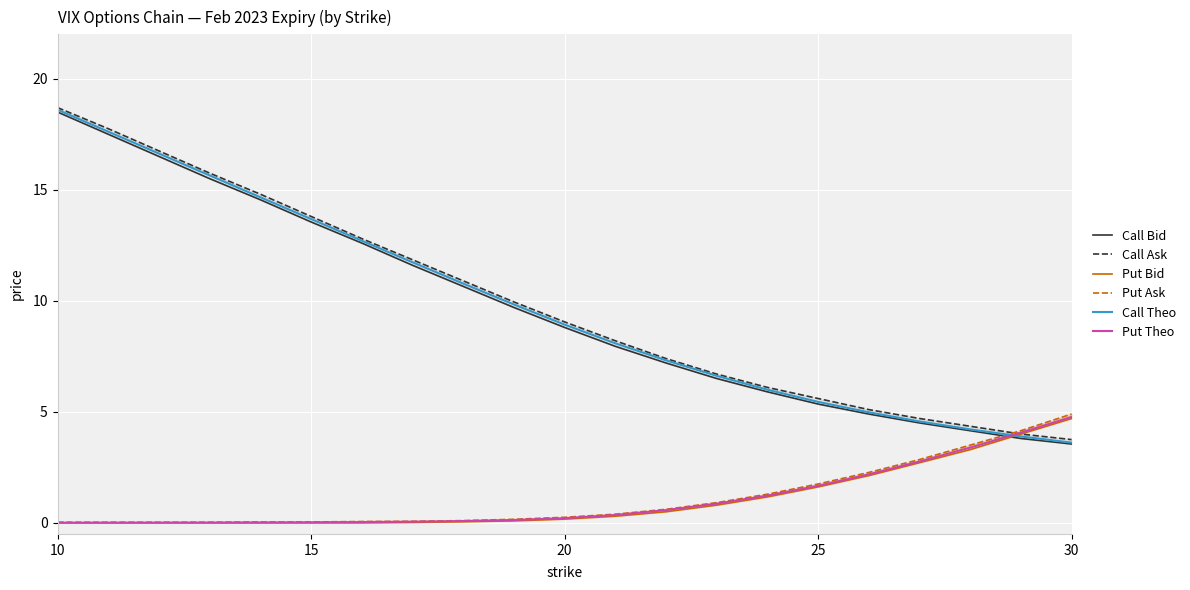

True or false: Put Bid has more than 0 interior local peaks.

False